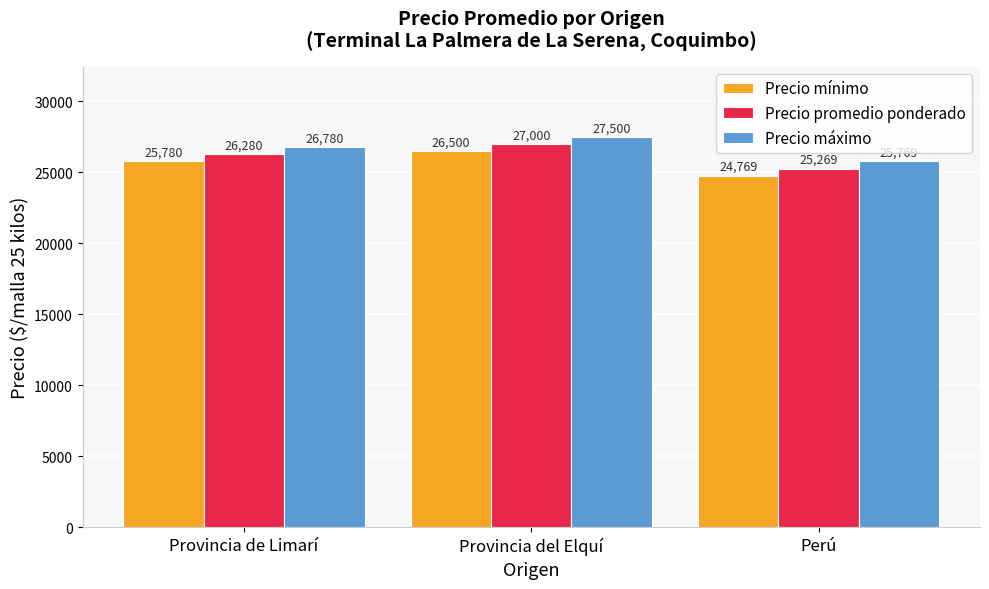

True or false: Precio promedio ponderado has a value of 9467 at Provincia de Limarí.

False